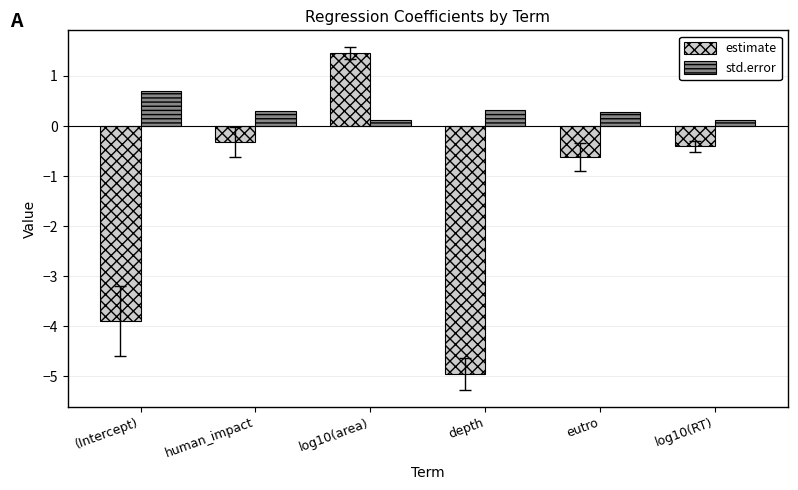

Where is estimate nearest to the value -1?

eutro